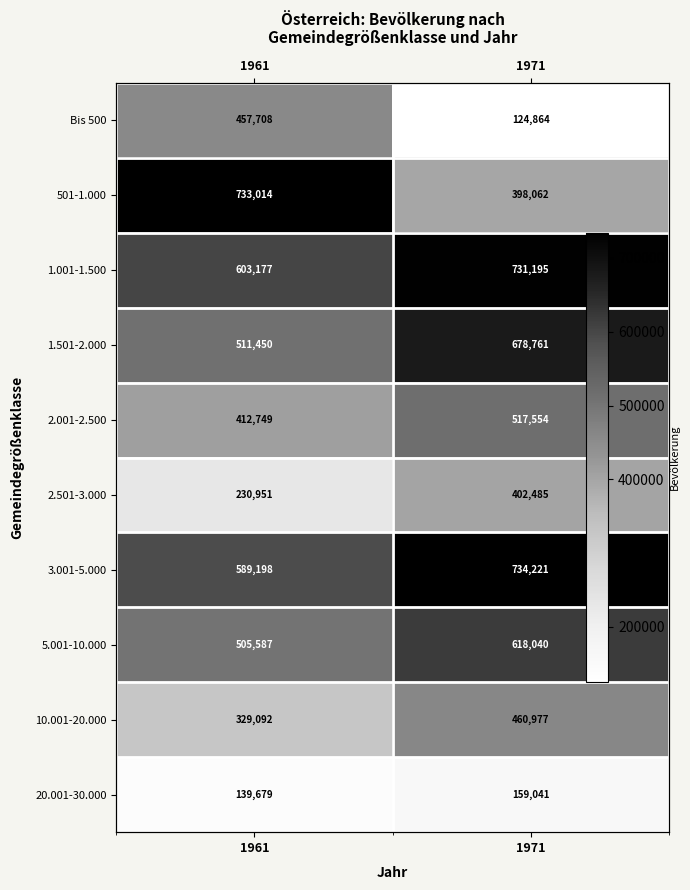

How many categories are shown in the chart?

2